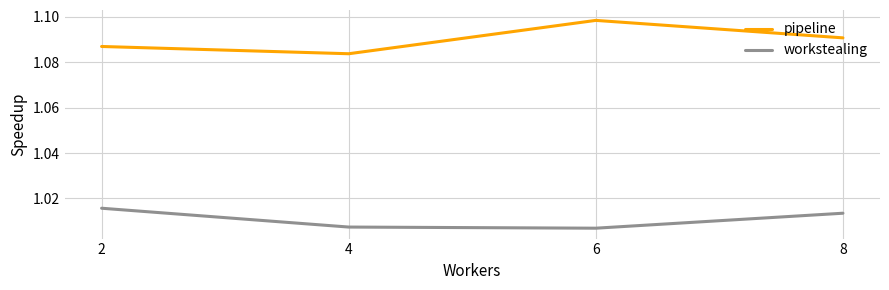

What is the difference between the highest and lowest values at 6?

0.1